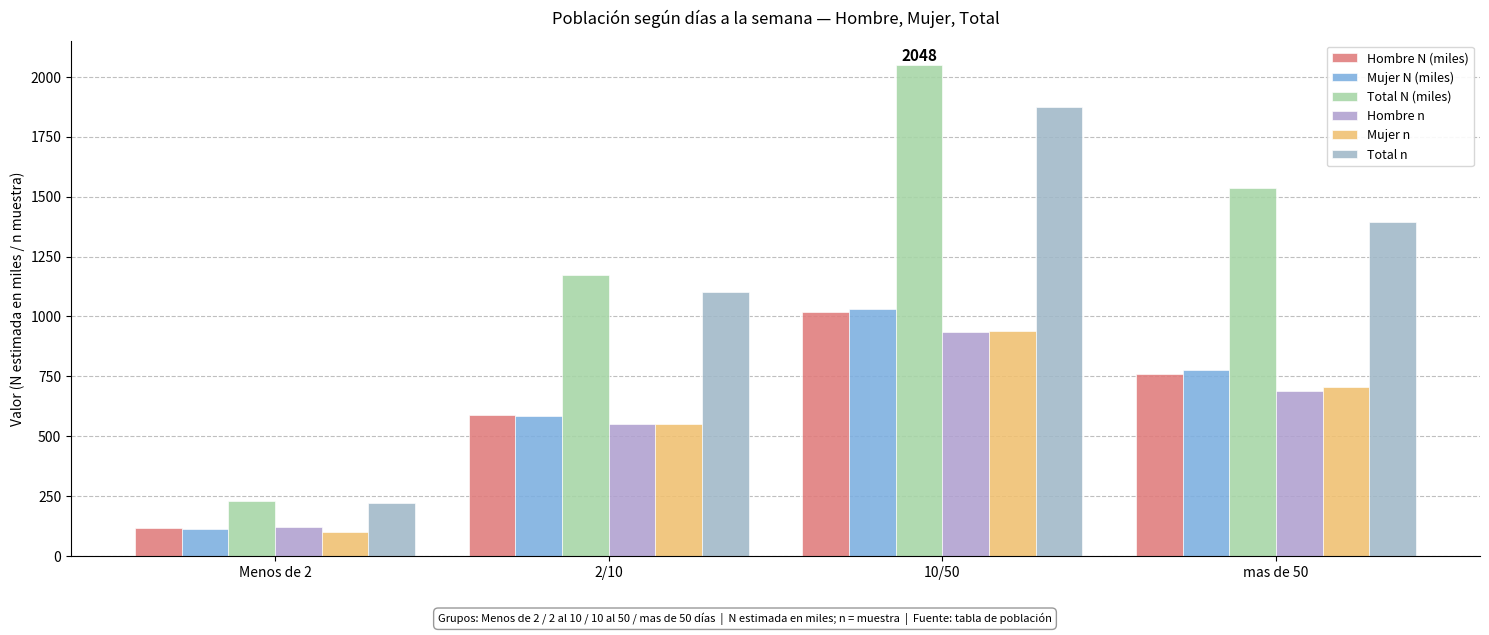

How many groups of bars are there?

4